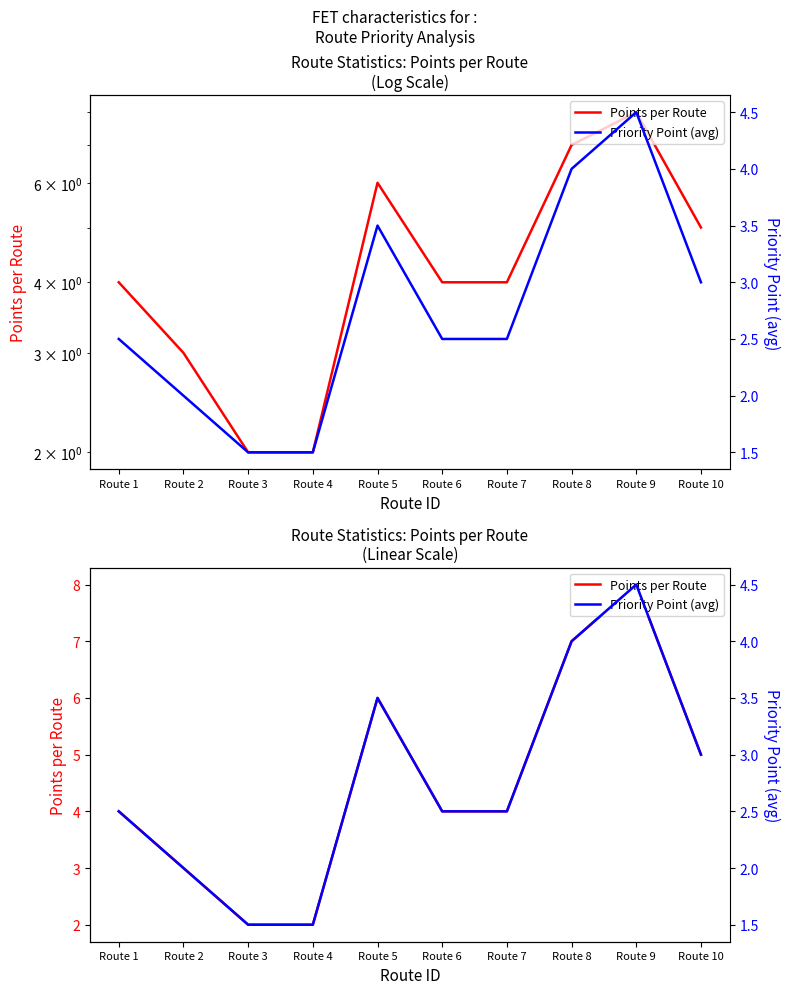

At how many categories does at least one series exceed 7?

1